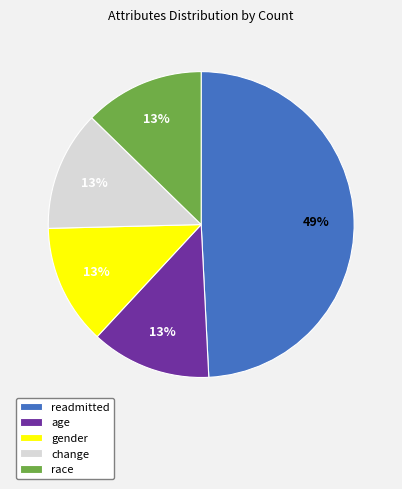

Which category has the biggest portion of the pie?

readmitted